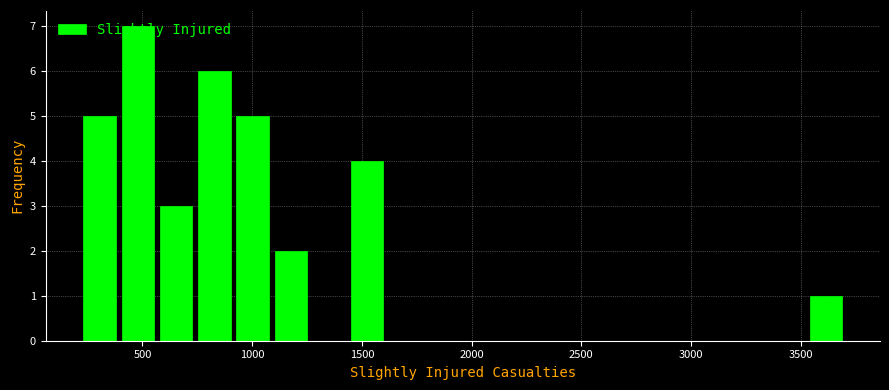

Read against the x-axis, roughly where is the centre of the tallest bar?

500